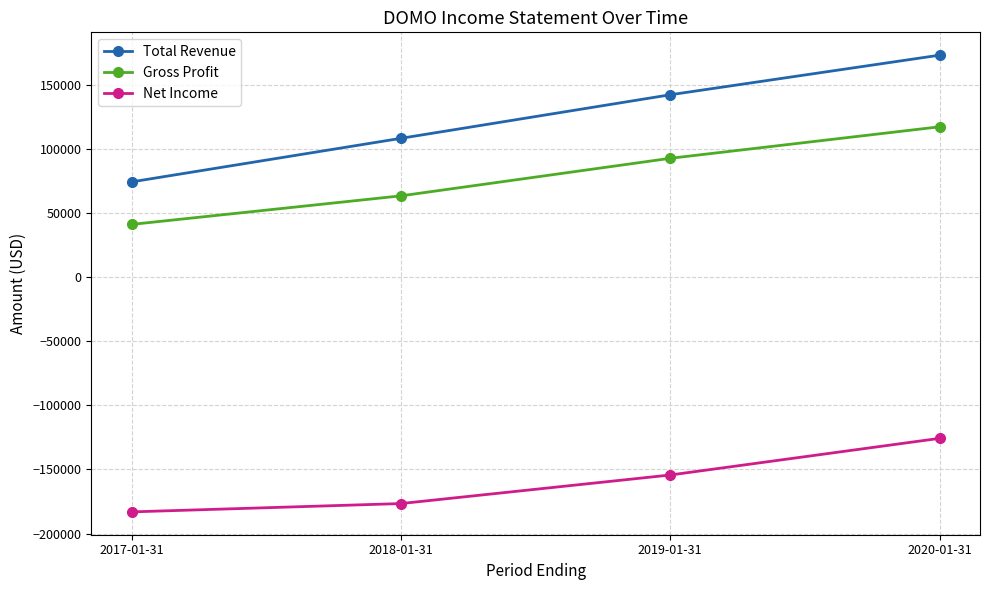

What is the maximum value shown in the chart?

173400